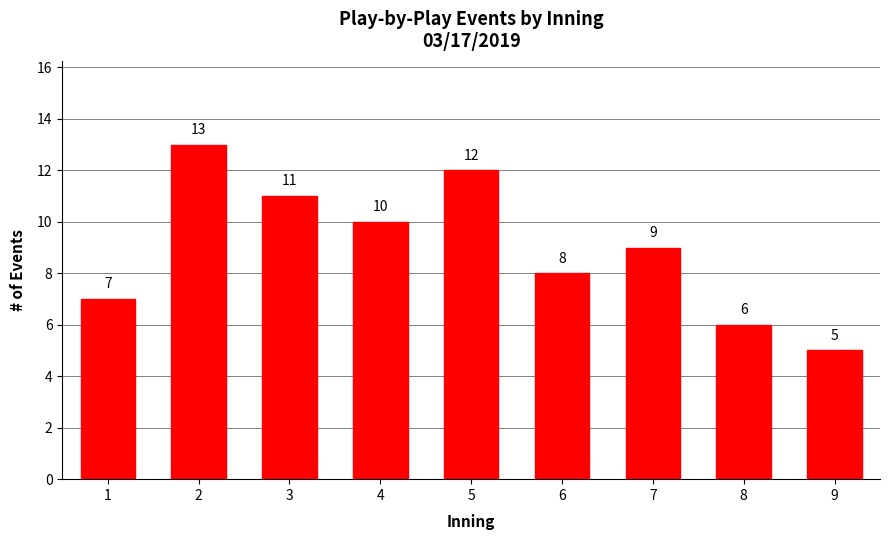

Reading right to left, what are all the values shown in this chart?

5	6	9	8	12	10	11	13	7